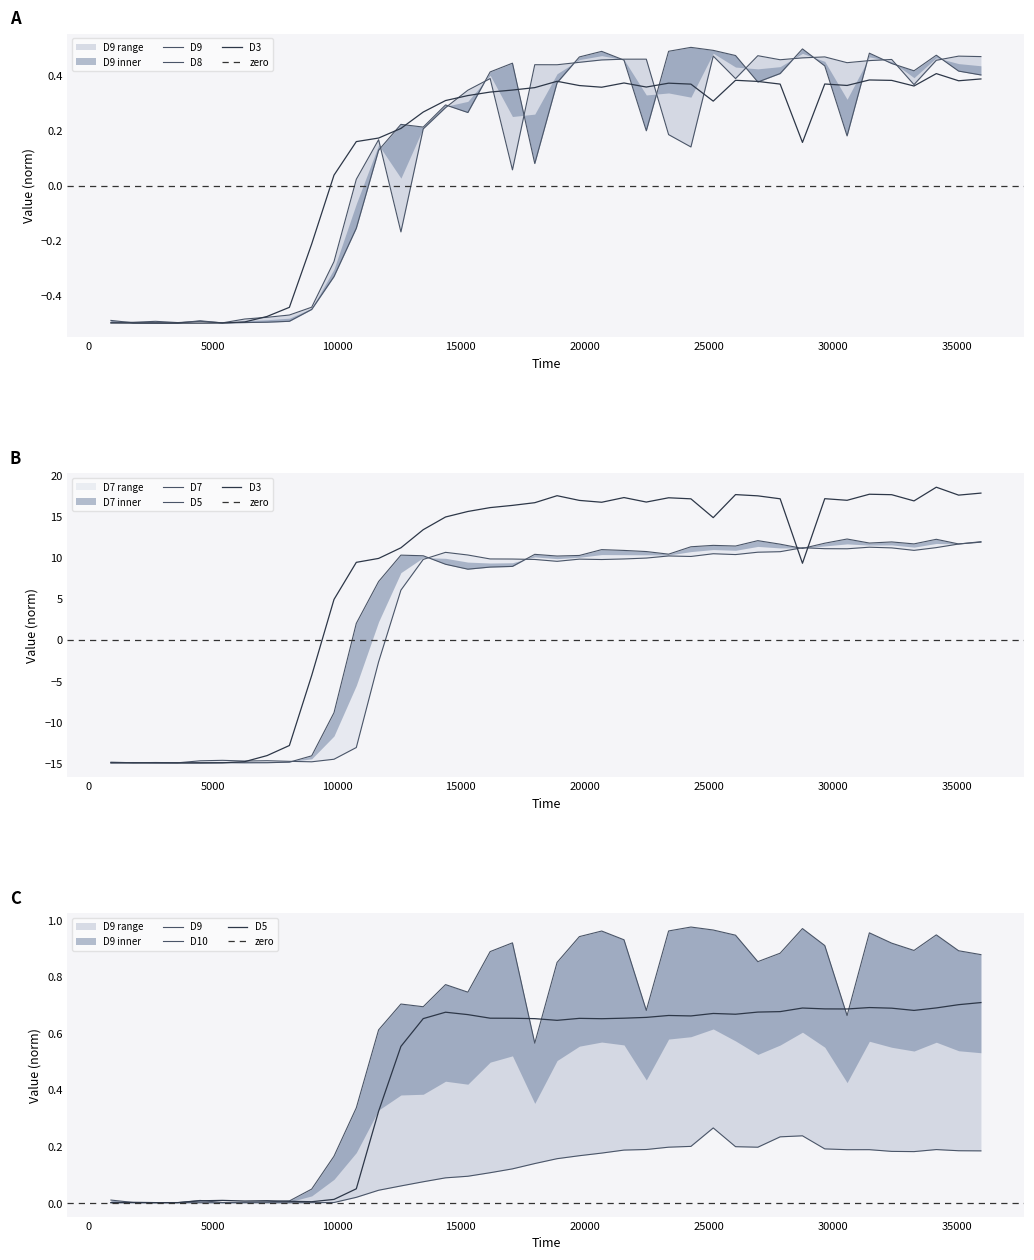

The D9 series shows 0.2 at 35. True or false?

False